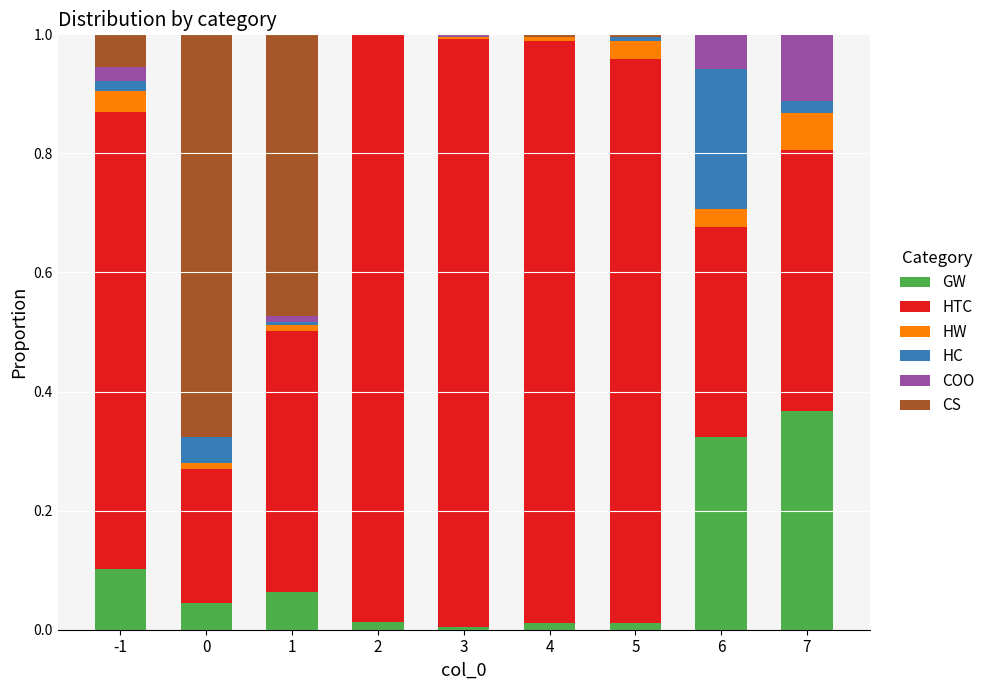

The value of GW at -1 is 0.1. True or false?

True